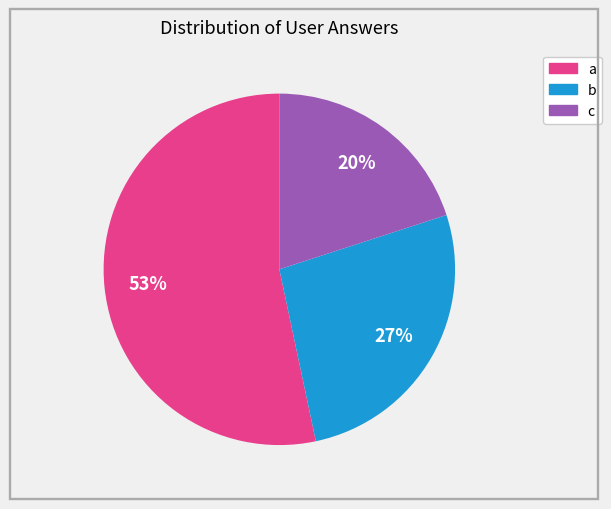

Which slice is the smallest?

c